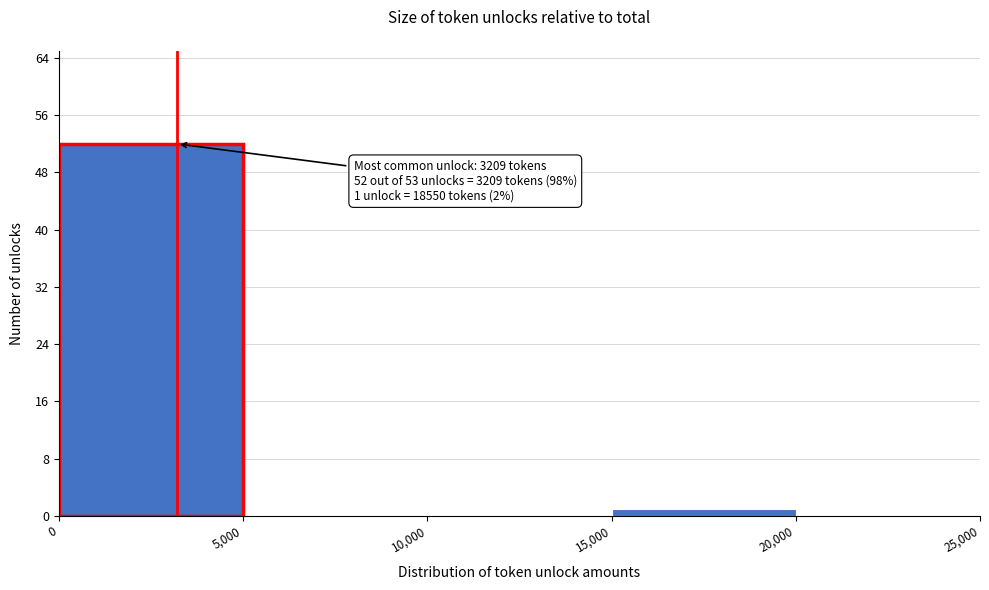

Which range on the x-axis has the tallest bar?

0 to 5,000